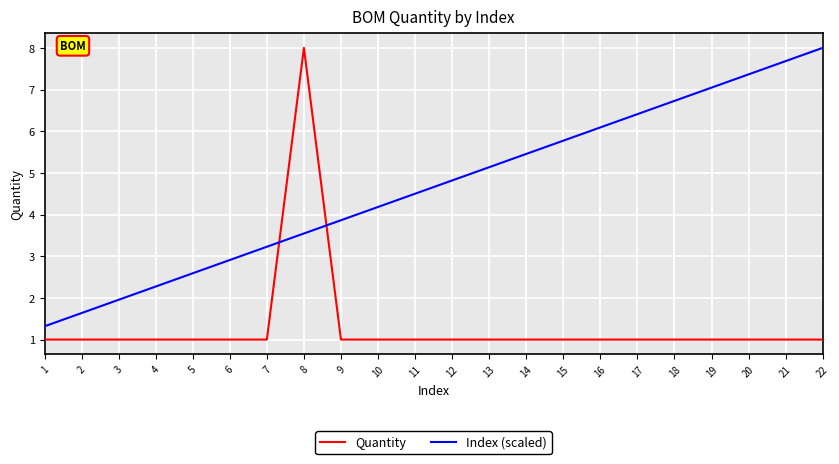

What is the sum of the Index (scaled) values at 18 and 22?

14.7